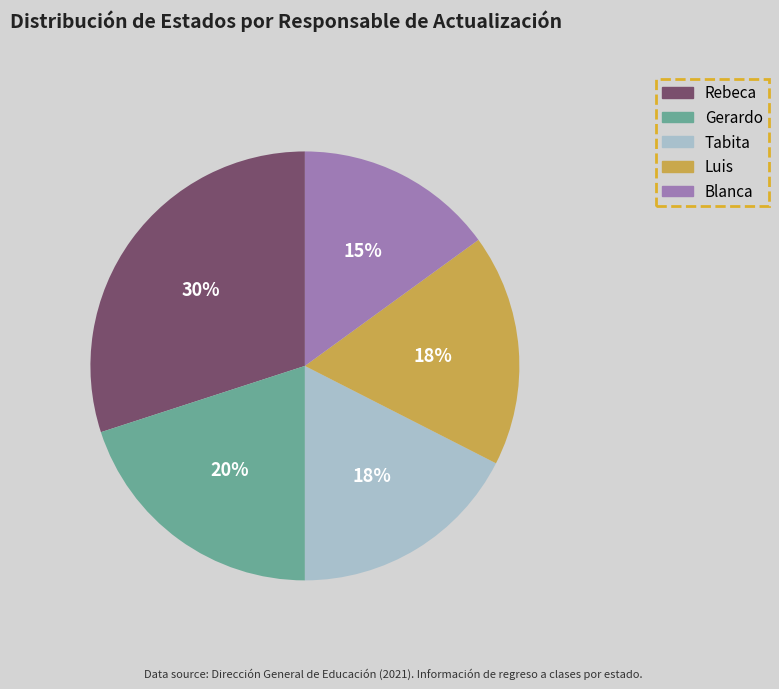

Do Luis and Blanca together represent more than half of the pie?

No